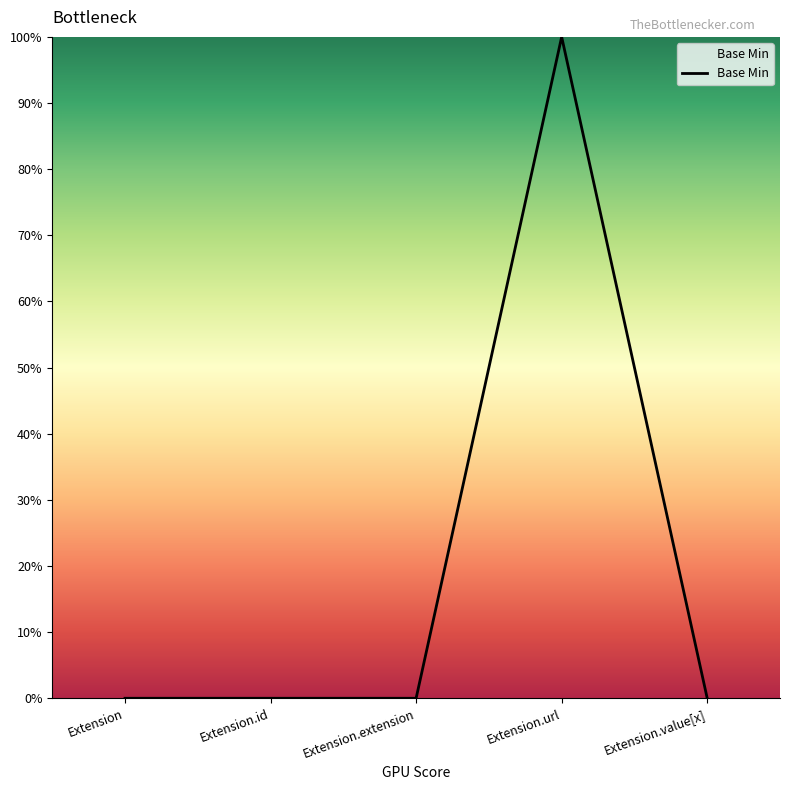

What is the difference between the maximum and minimum values?

1